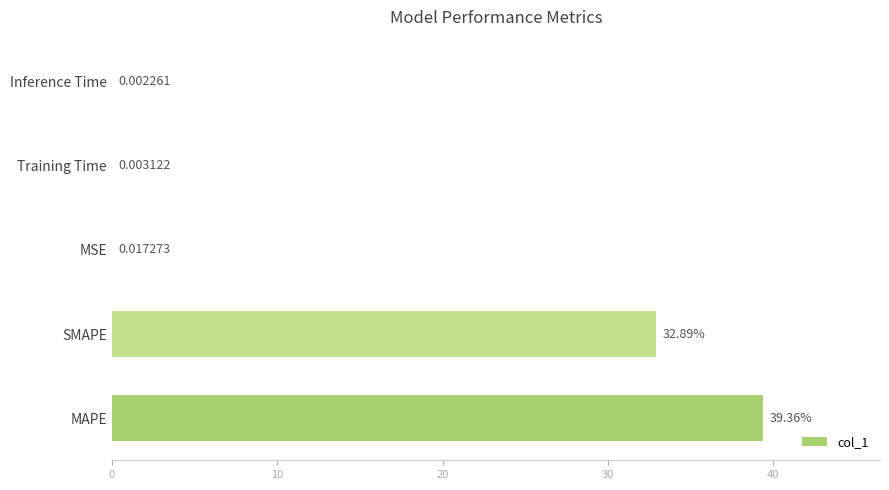

Count the number of categories in the chart.

5